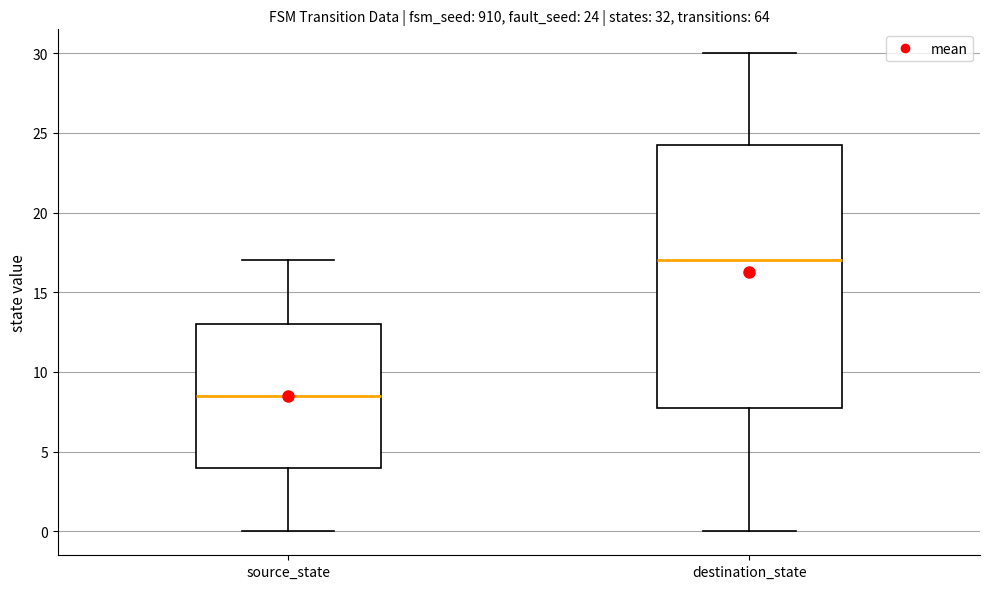

Which box is the tallest, from its lower edge to its upper edge?

destination_state